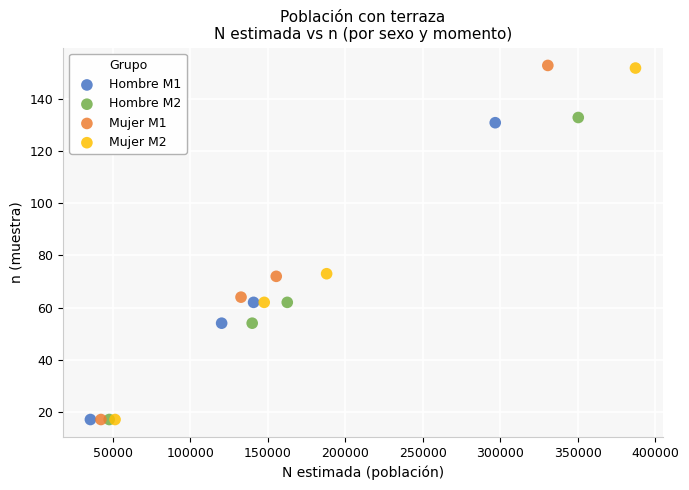

Which series has the largest Y range (max minus min)?

Mujer M1